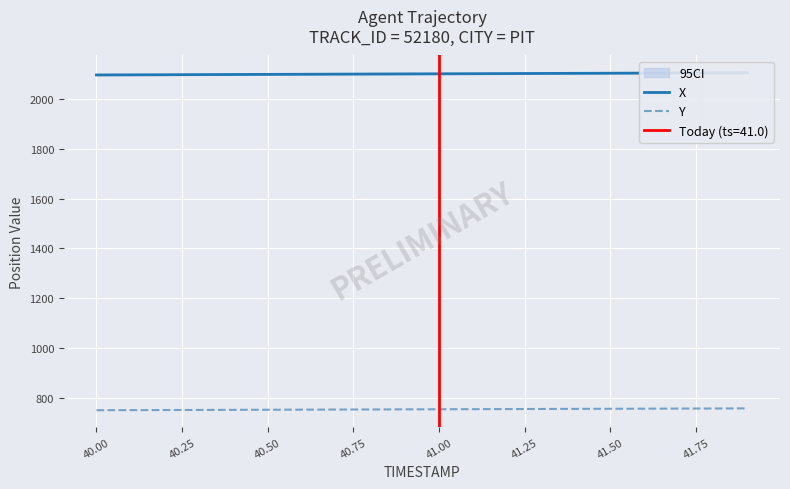

True or false: X and Y cross at least once.

False